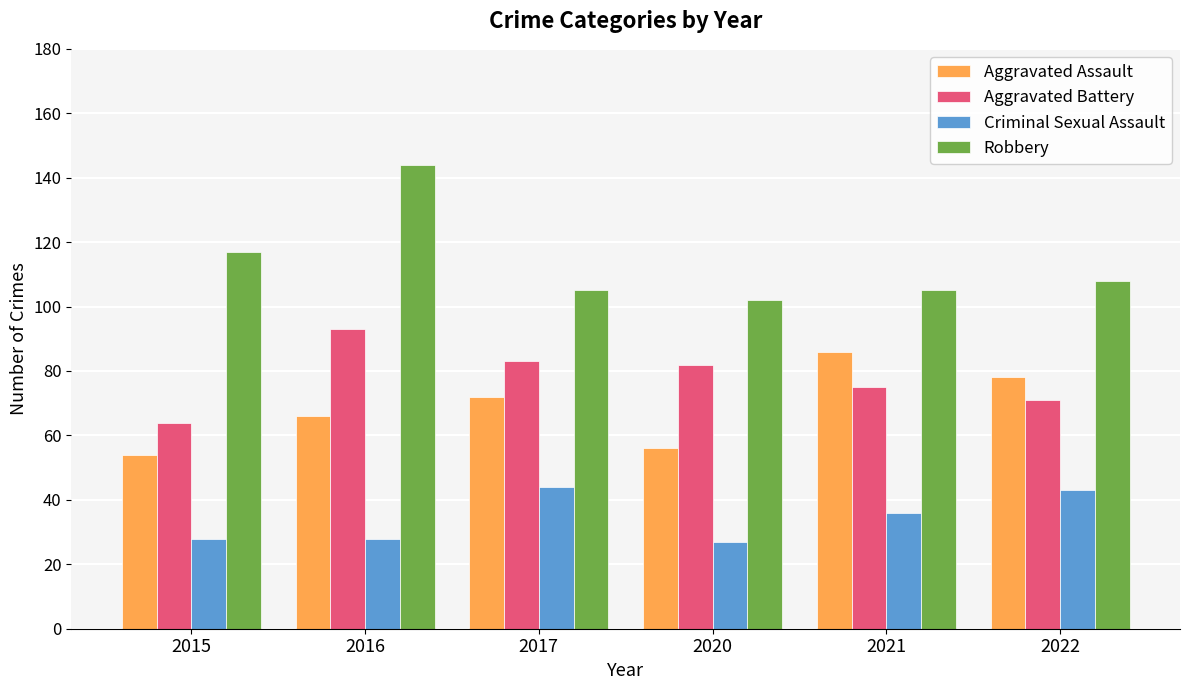

True or false: Criminal Sexual Assault has a value of 27 at 2020.

True